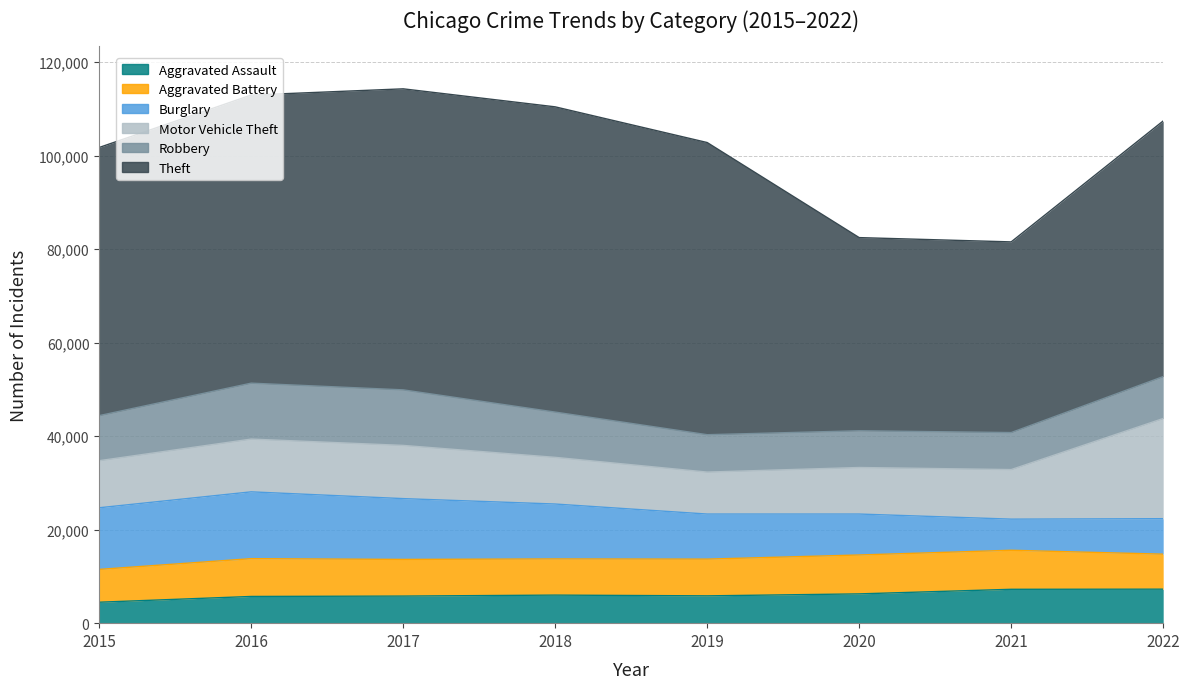

The Aggravated Battery series shows 11322 at 2019. True or false?

False